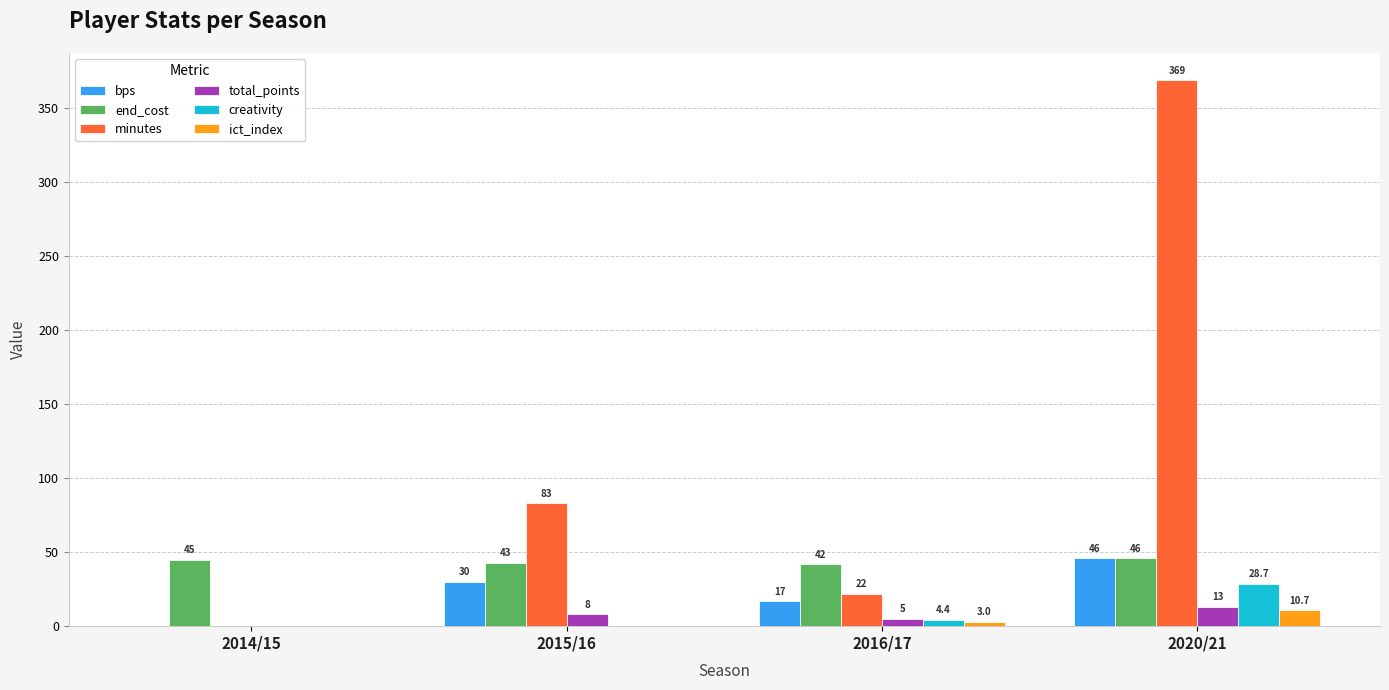

What are all the series names shown in the legend?

bps, end_cost, minutes, total_points, creativity, ict_index